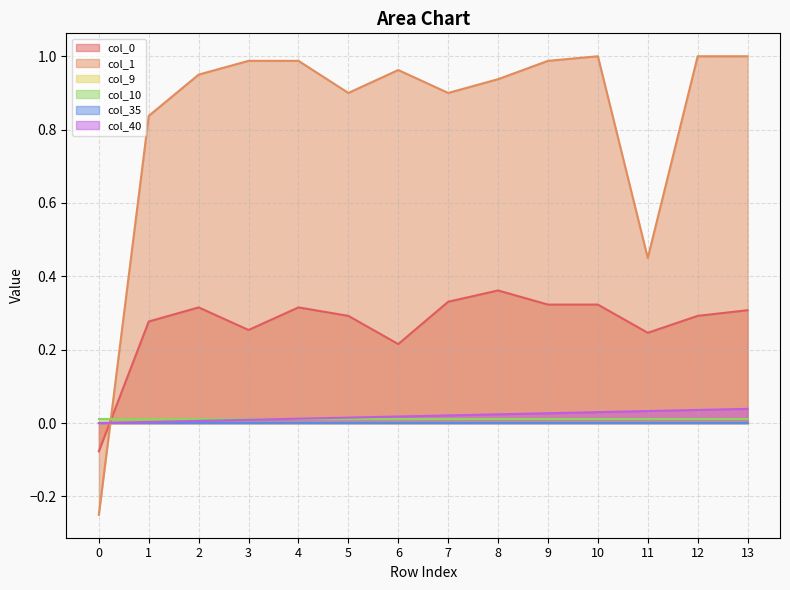

List the labels in order of col_1 value, largest first.

10, 12, 13, 3, 4, 9, 6, 2, 8, 5, 7, 1, 11, 0